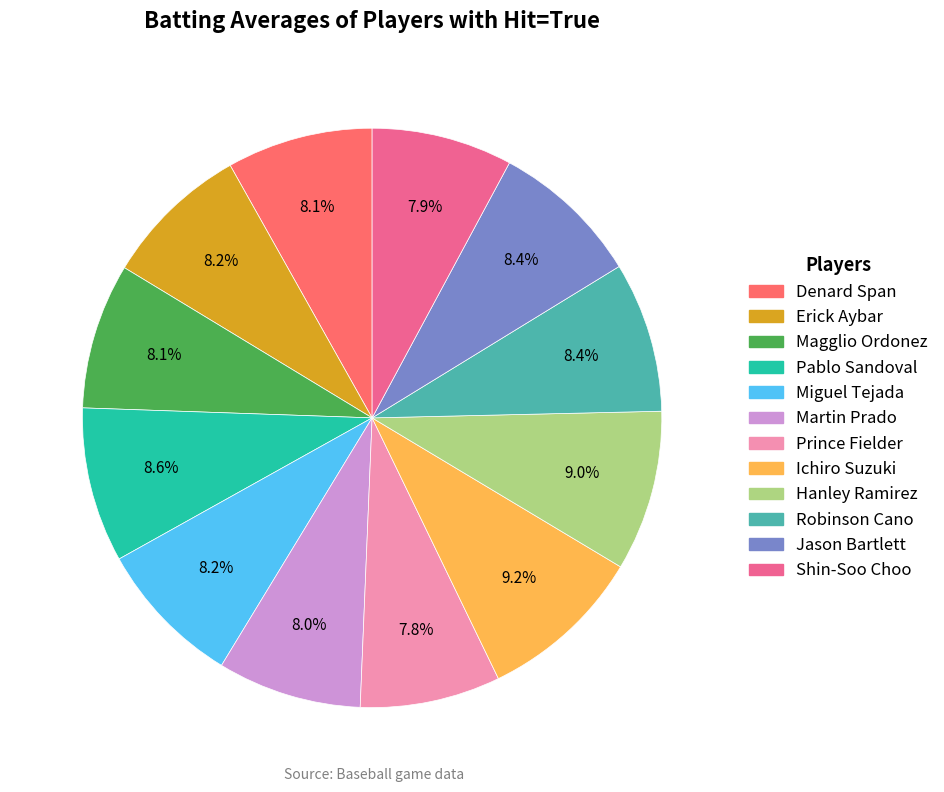

Is there a majority slice in this chart?

No